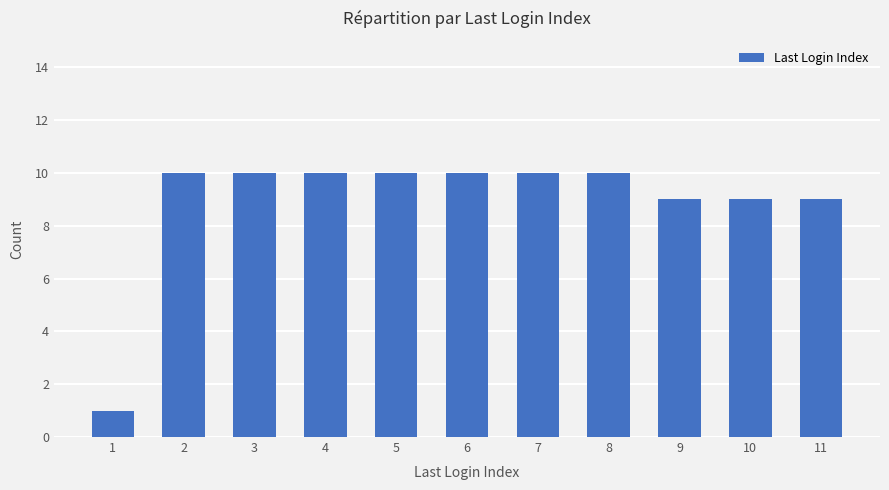

Is it true that the value at 7 is 16?

False